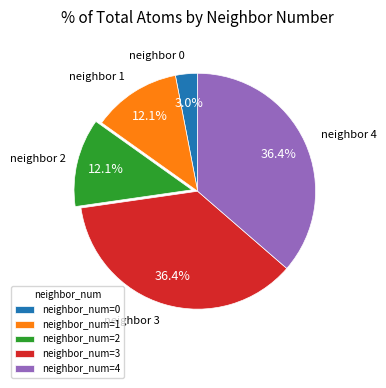

Between neighbor_num=2 and neighbor_num=4, which is larger?

neighbor_num=4